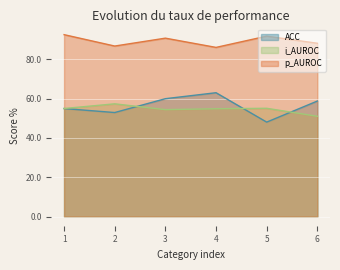

Reading left to right, list all the values displayed in this chart.

ACC: 1=54.9	2=52.9	3=59.9	4=63.0	5=48.0	6=58.7
i_AUROC: 1=55.0	2=57.3	3=54.4	4=54.8	5=55.1	6=51.0
p_AUROC: 1=92.5	2=86.7	3=90.7	4=86.0	5=91.7	6=88.1